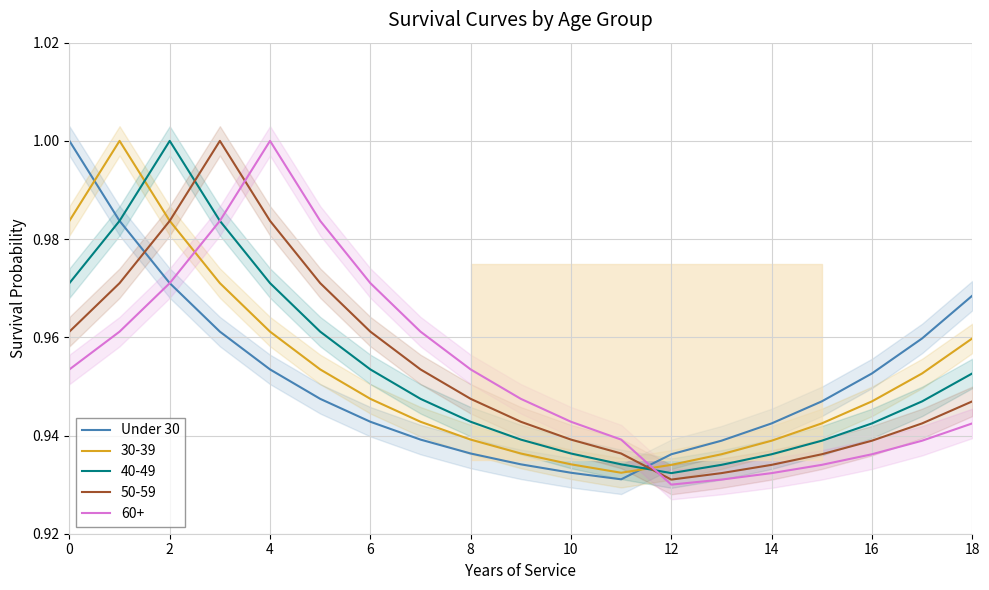

Where is the first local minimum?

11